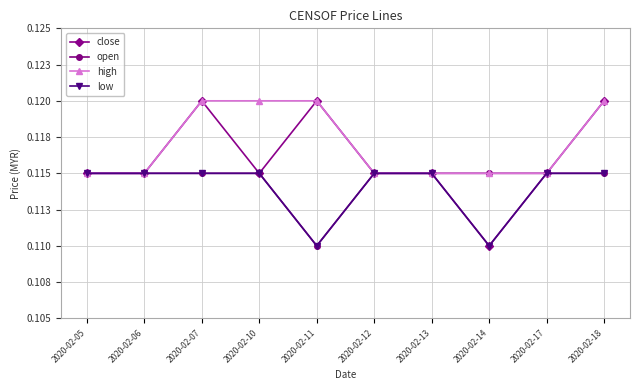

In low, how many points are lower than both neighbors (excluding endpoints)?

2